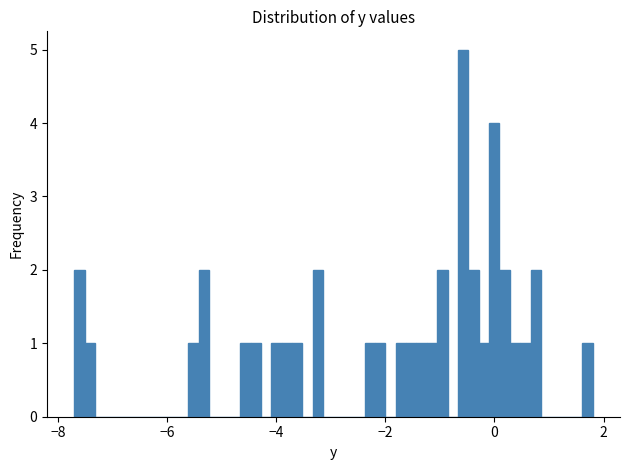

Around what value on the x-axis is the tallest bar? Give the approximate position of its centre, as read against the axis.

-0.6